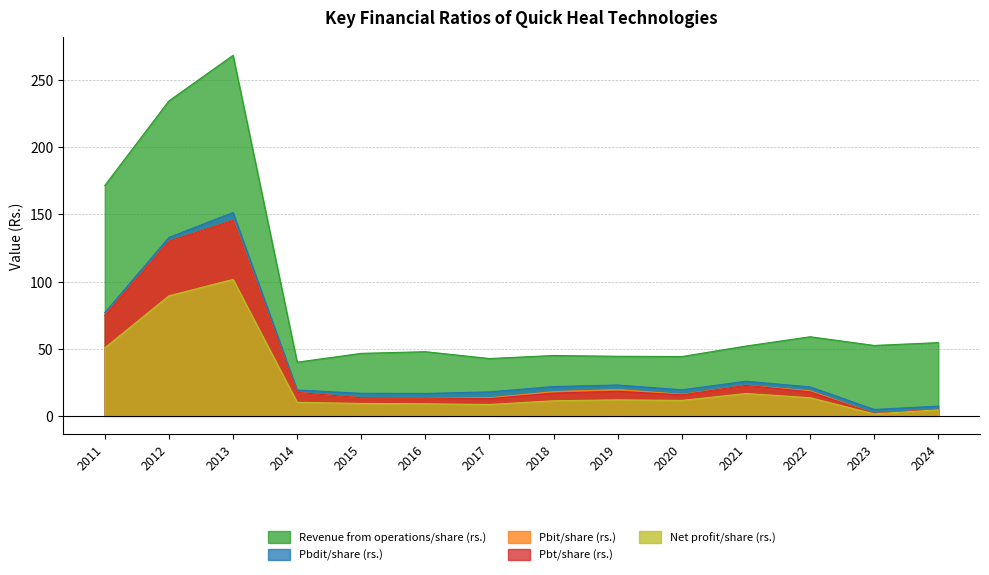

At how many categories does at least one series exceed 62?

3